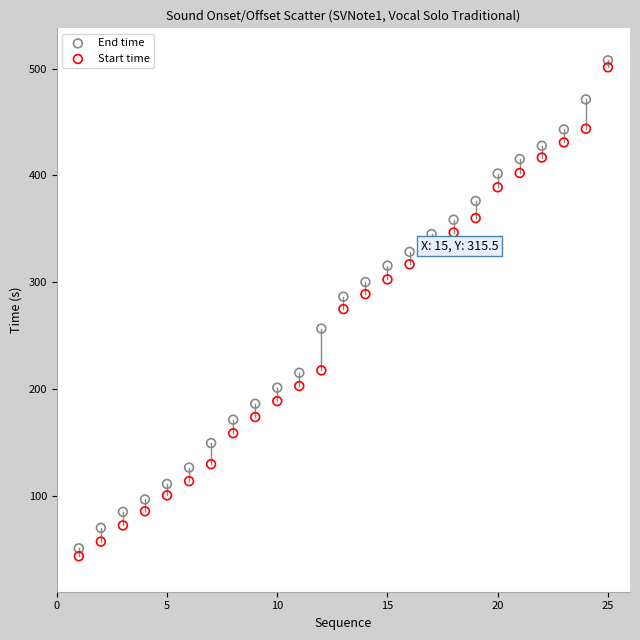

Across all data points, what is the range of X values (max minus min)?

24.0